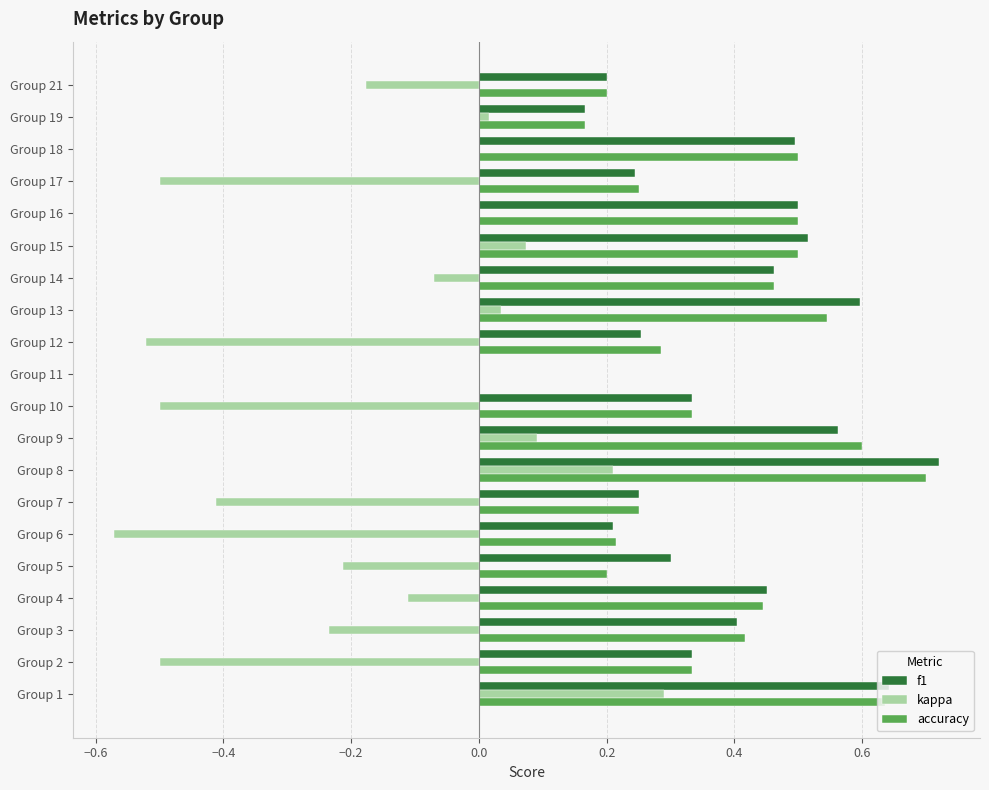

True or false: f1 has a value of 0.1 at Group 14.

False